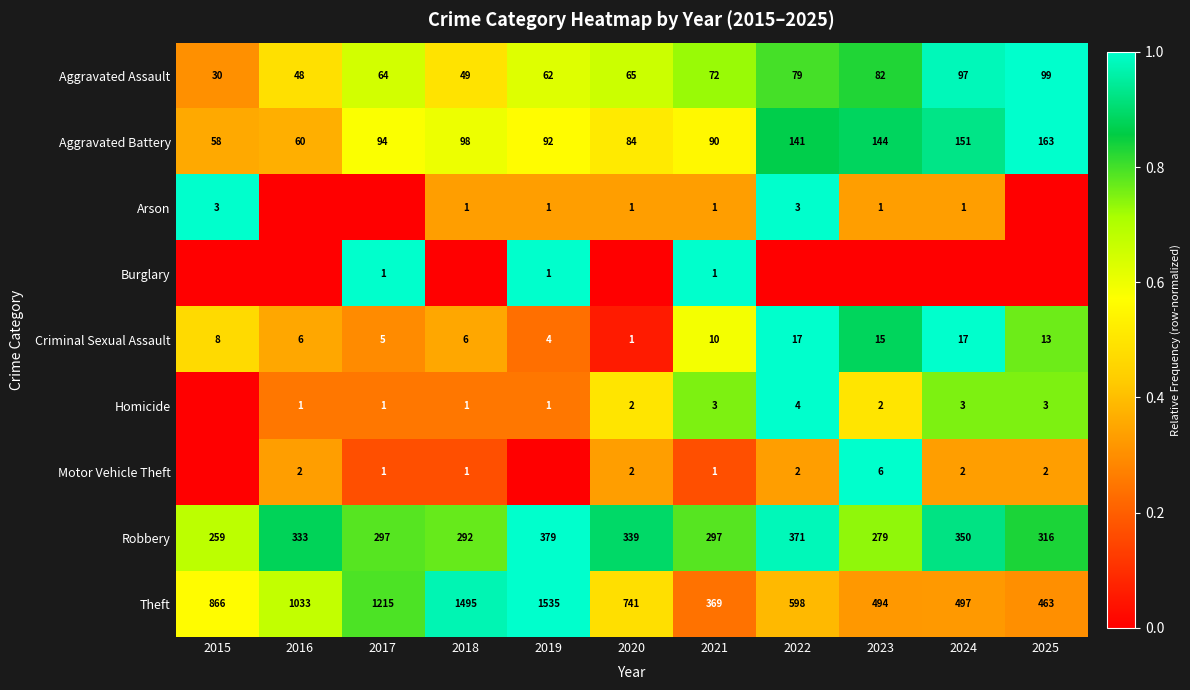

Which has a higher value, 2018 or 2024?

2024